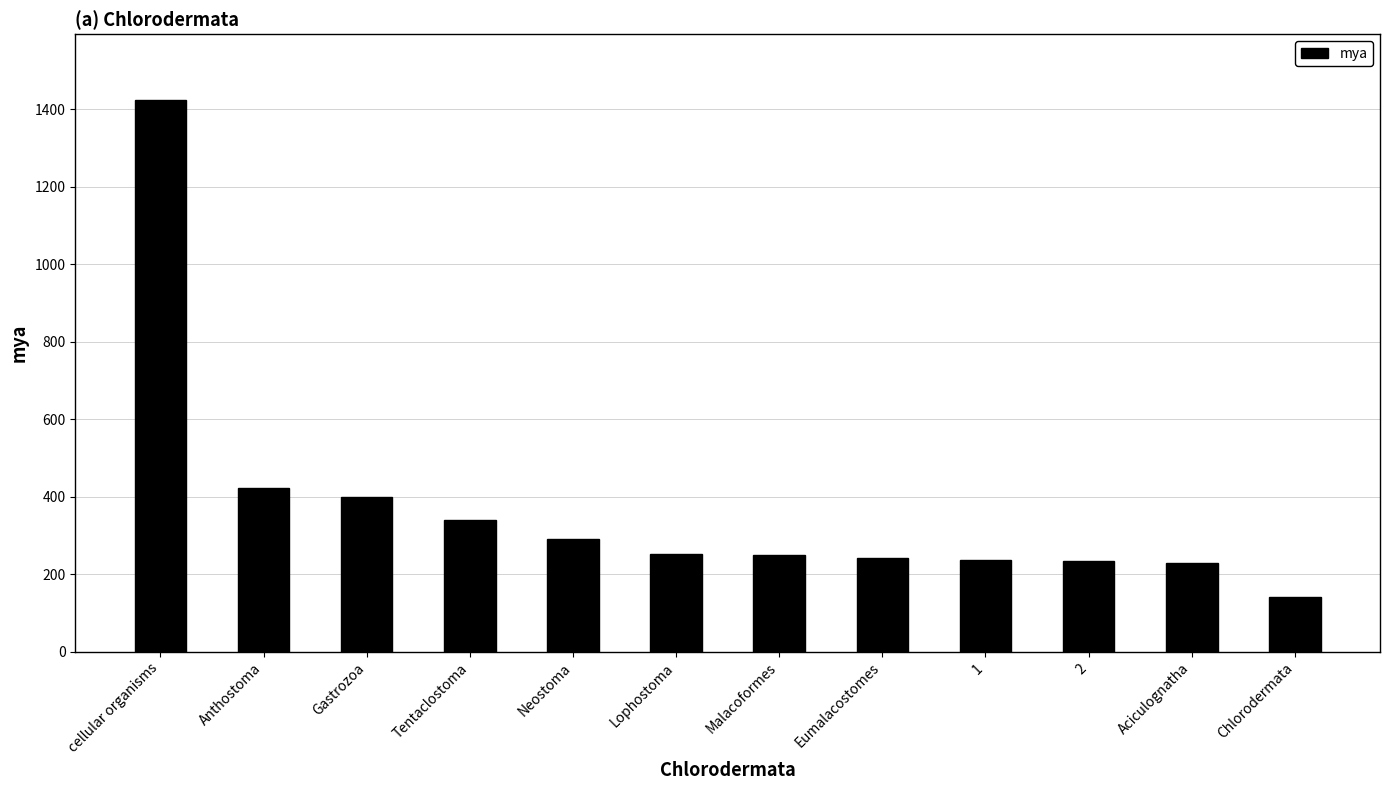

At which category does the chart reach its minimum across all series?

Chlorodermata